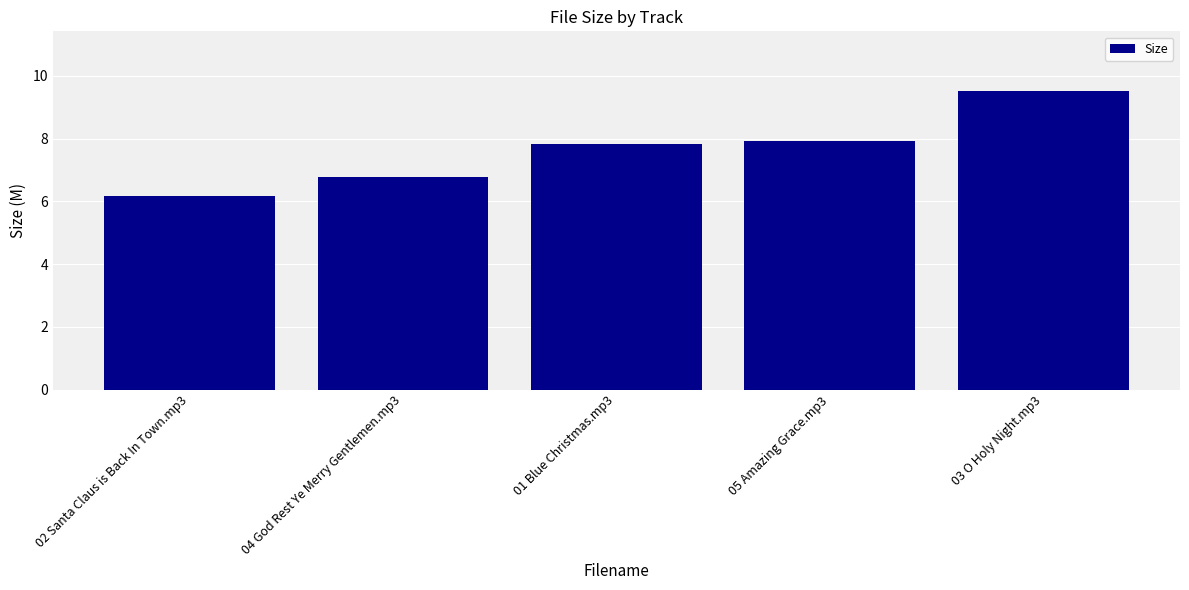

Reading left to right, list all the values displayed in this chart.

02 Santa Claus is Back In Town.mp3=6.2	04 God Rest Ye Merry Gentlemen.mp3=6.8	01 Blue Christmas.mp3=7.8	05 Amazing Grace.mp3=7.9	03 O Holy Night.mp3=9.5